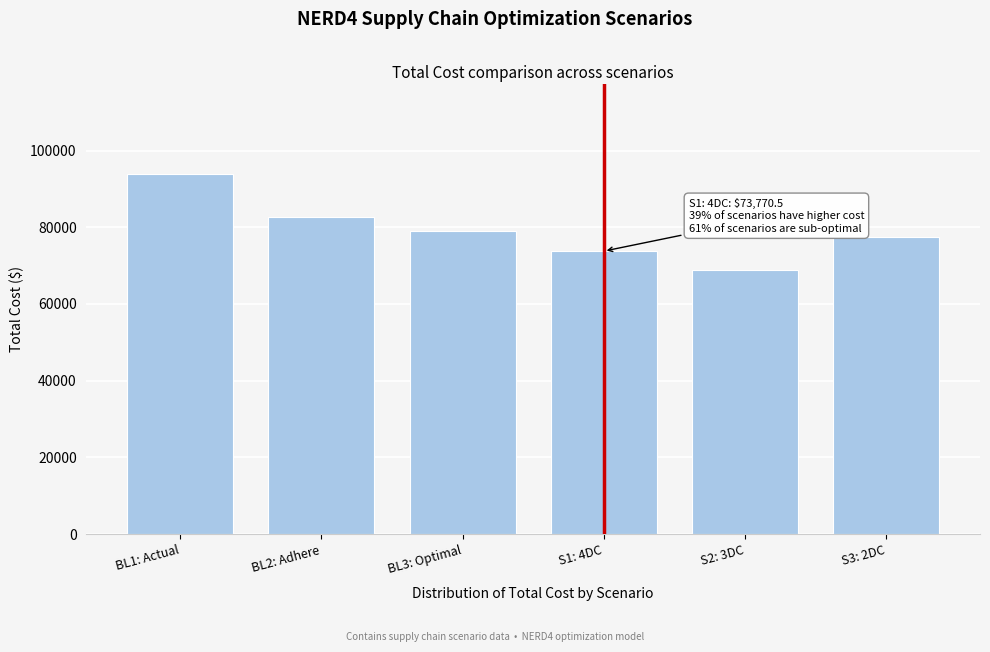

Reading left to right, list all the values displayed in this chart.

93964.5	82722.9	79071.9	73770.5	68764.5	77397.0